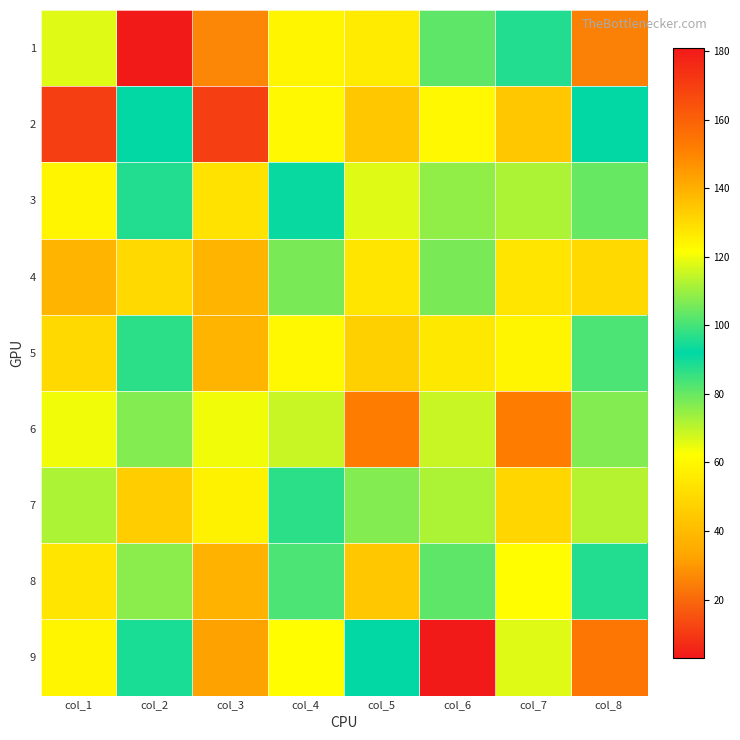

Reading left to right, what are all the values shown in this chart?

1: col_1=66	col_2=3	col_3=26	col_4=59	col_5=56	col_6=81	col_7=96	col_8=25
2: col_1=11	col_2=92	col_3=11	col_4=123	col_5=44	col_6=123	col_7=44	col_8=92
3: col_1=59	col_2=88	col_3=53	col_4=93	col_5=66	col_6=109	col_7=72	col_8=104
4: col_1=38	col_2=50	col_3=38	col_4=78	col_5=54	col_6=78	col_7=54	col_8=50
5: col_1=50	col_2=97	col_3=38	col_4=123	col_5=47	col_6=127	col_7=59	col_8=101
6: col_1=64	col_2=77	col_3=64	col_4=115	col_5=152	col_6=115	col_7=152	col_8=77
7: col_1=112	col_2=46	col_3=58	col_4=87	col_5=77	col_6=112	col_7=131	col_8=71
8: col_1=54	col_2=76	col_3=37	col_4=83	col_5=44	col_6=103	col_7=62	col_8=96
9: col_1=59	col_2=95	col_3=32	col_4=122	col_5=92	col_6=181	col_7=118	col_8=154